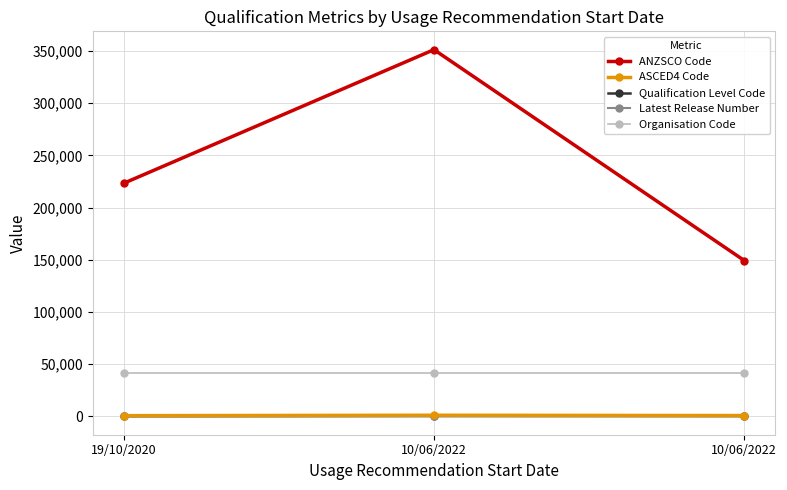

Count the number of data series in this chart.

5